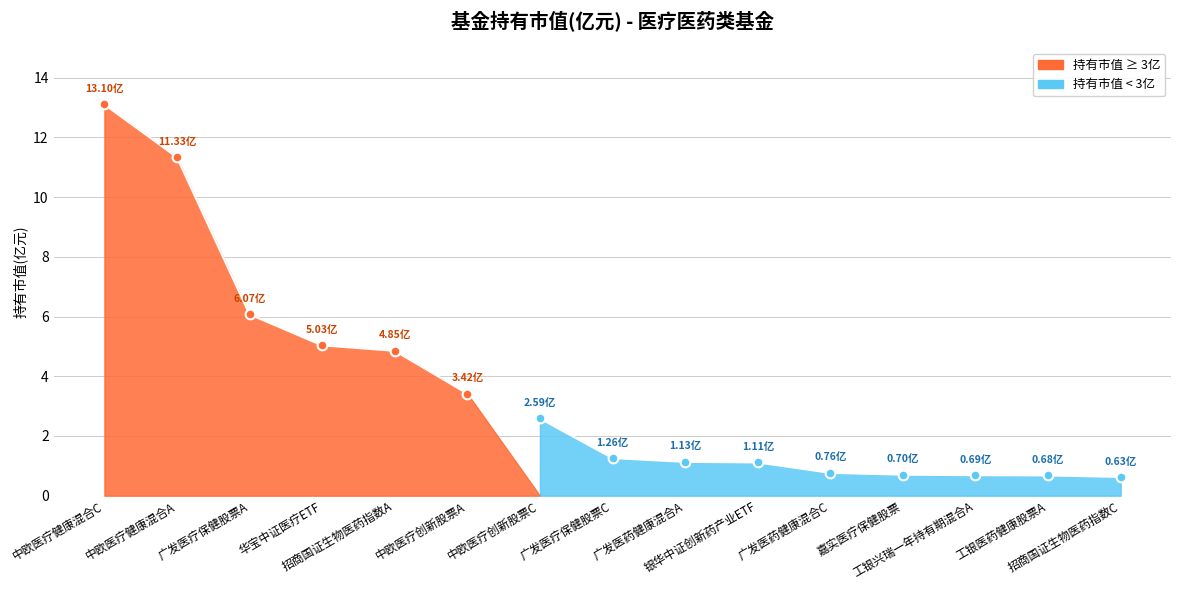

Which has a higher value, 工银兴瑞一年持有期混合A or 招商国证生物医药指数C?

工银兴瑞一年持有期混合A